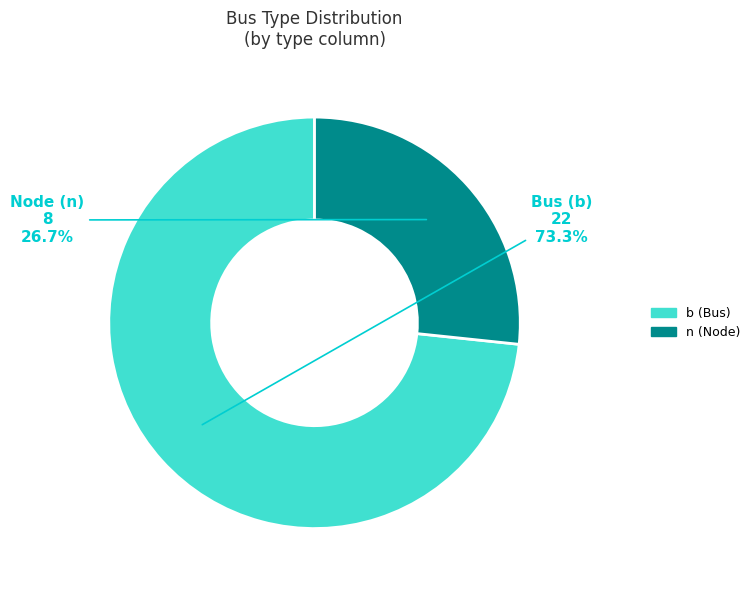

To the nearest percent, what is the difference between the largest and smallest slice percentages?

47%